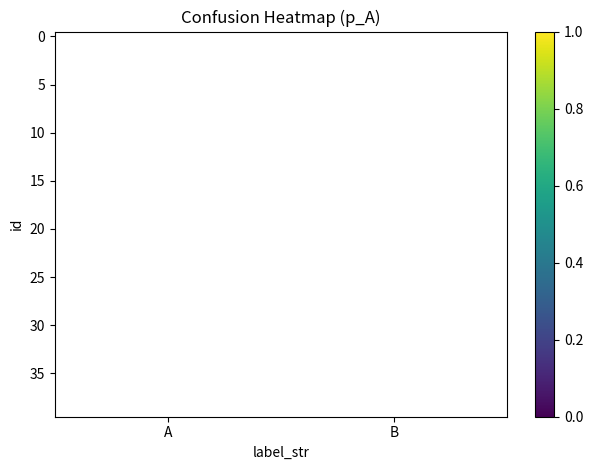

How many series are shown in this chart?

40